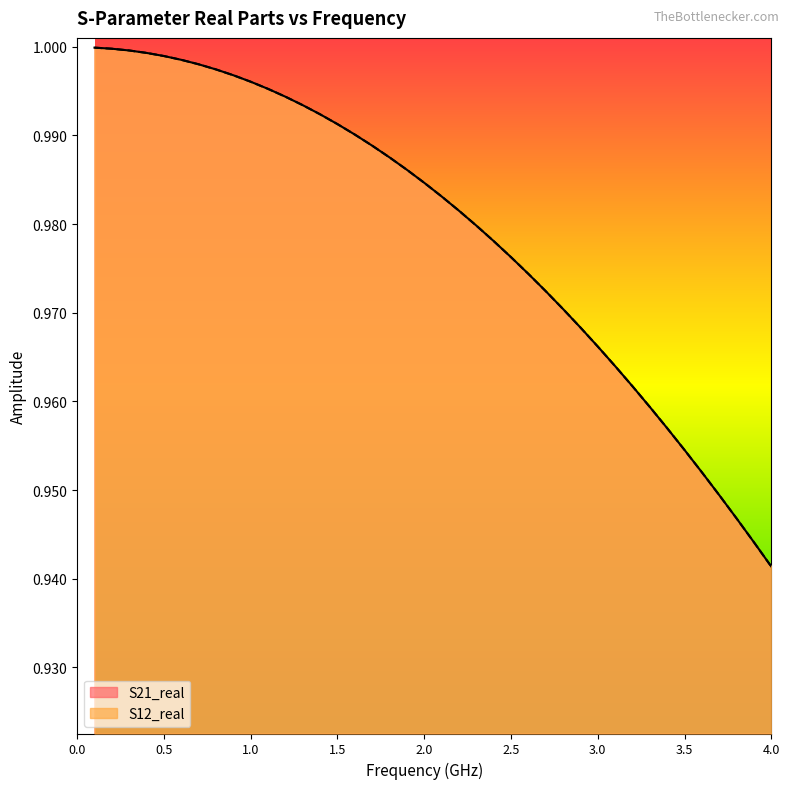

At how many categories does at least one series exceed 0?

40